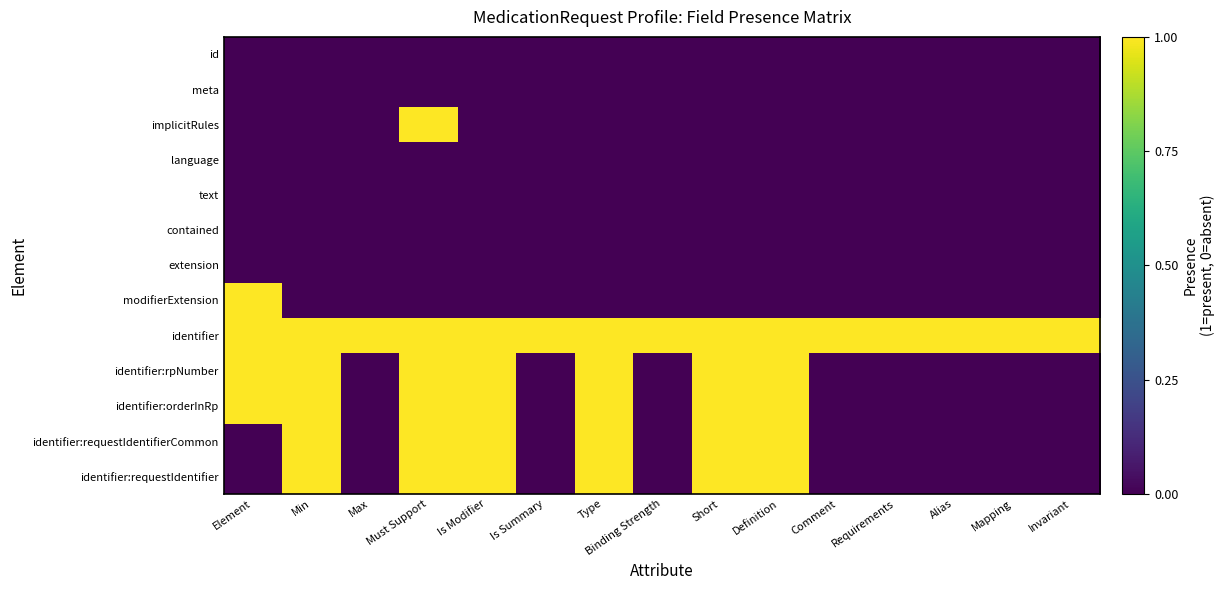

Which category has the lowest value across all series?

Element